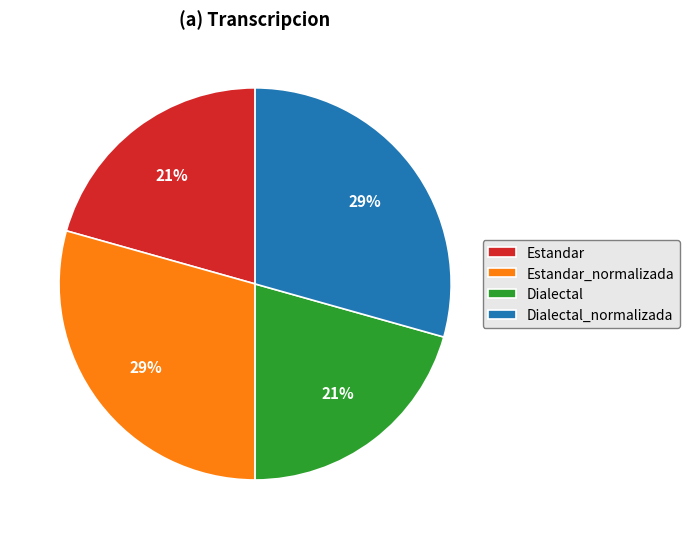

Does any single category account for the majority?

No